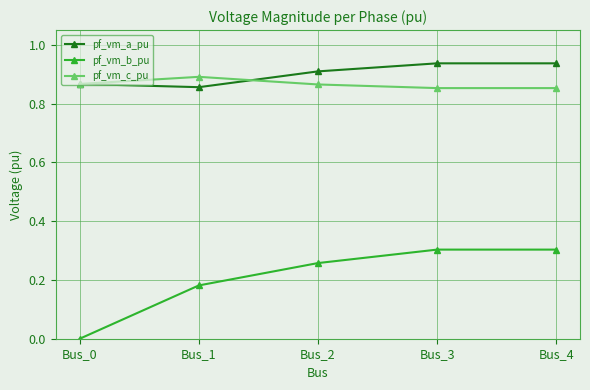

What is the difference between the highest and lowest values at Bus_4?

0.6